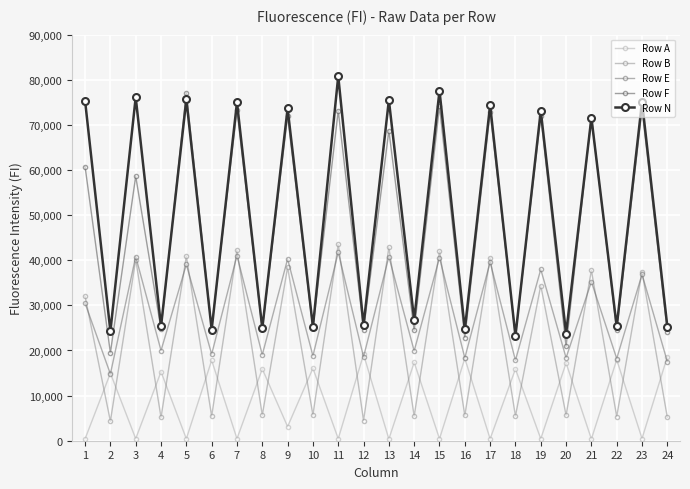

At which category does Row F reach its first local valley?

2